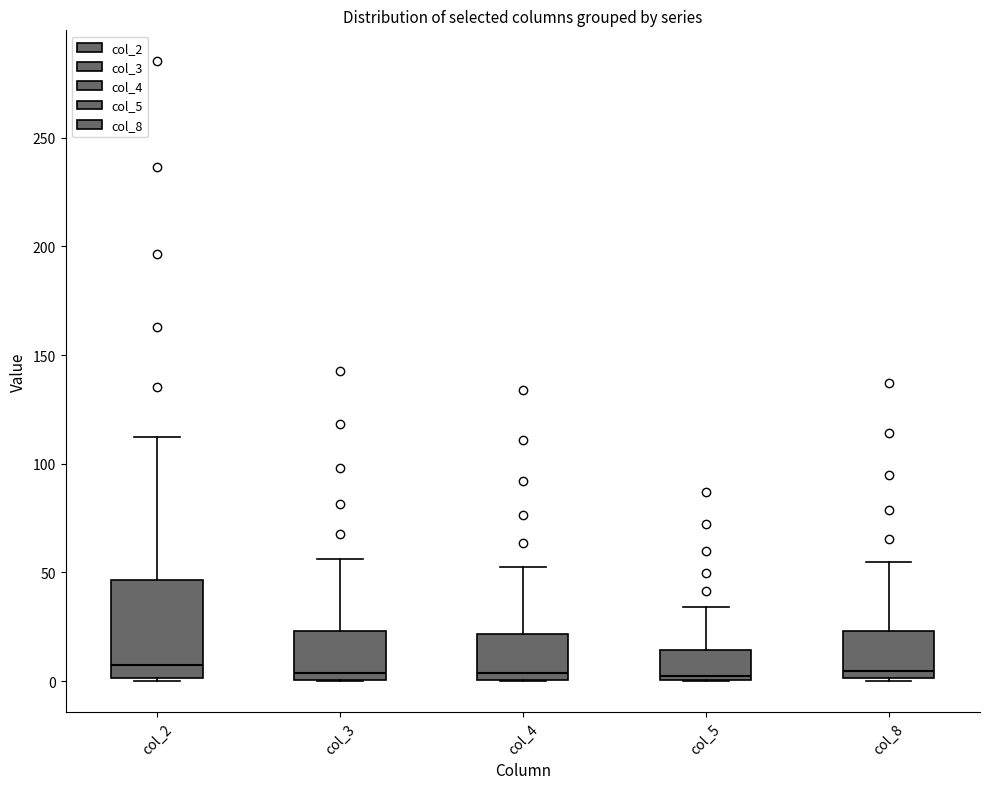

Reading left to right, read every box against the y-axis: the position of its median line, the range the box covers, and the ends of its whiskers. The values are not printed on the chart, so give them approximately, as read against the axis.

col_2: median 10, box 0 to 45, whiskers 0 to 110
col_3: median 5, box 0 to 25, whiskers 0 to 55
col_4: median 5, box 0 to 20, whiskers 0 to 55
col_5: median 0 (just above the box's lower edge), box 0 to 15, whiskers 0 to 35
col_8: median 5, box 0 to 25, whiskers 0 (just below the box's lower edge) to 55